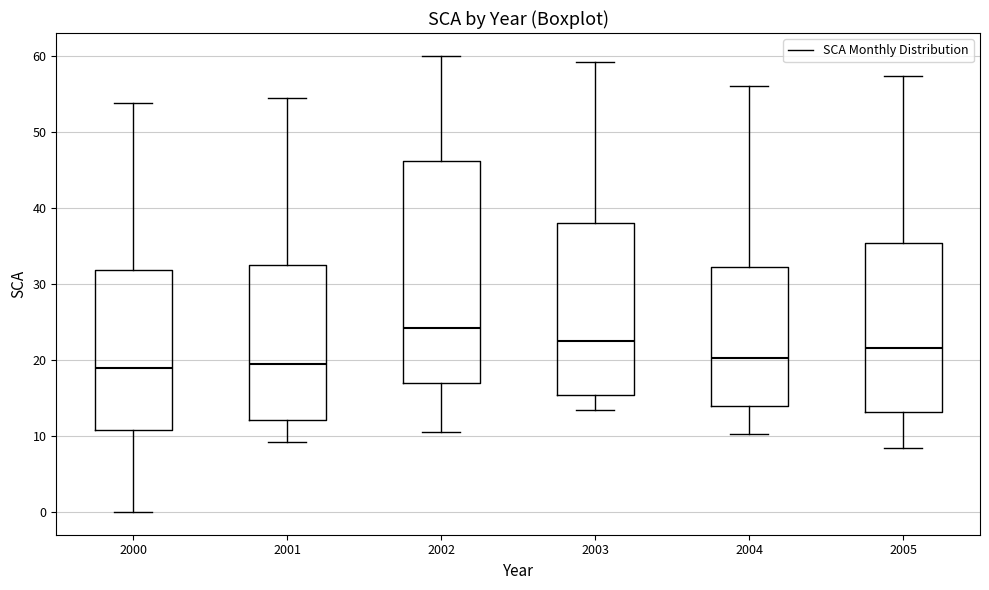

Where is the lower edge of the box at x = 2001 on the y-axis? The values are not printed on the chart, so give them approximately, as read against the axis.

12